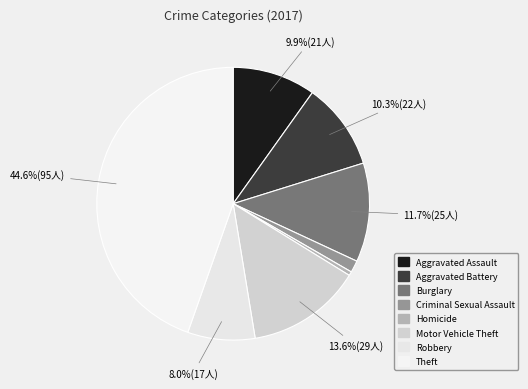

How many slices are in this pie chart?

8